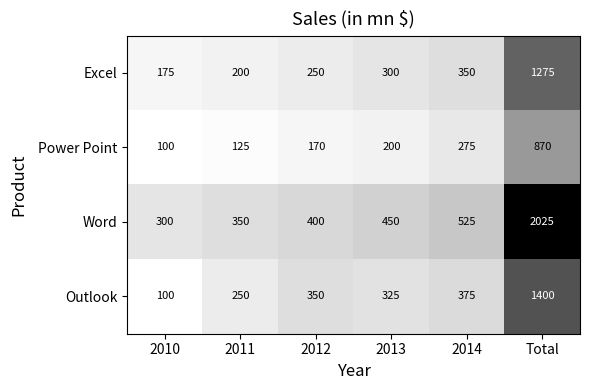

Where is Power Point nearest to the value 485?

2014